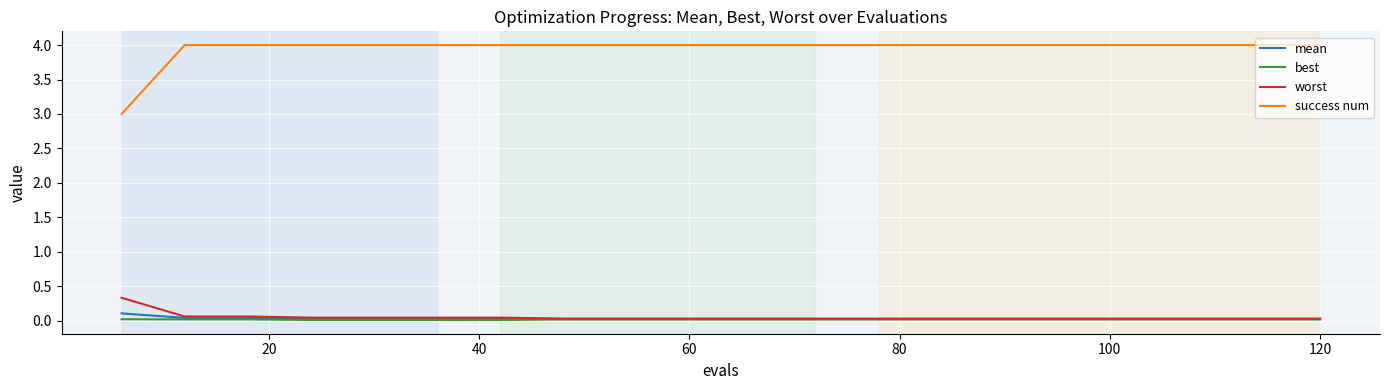

True or false: worst and success num cross at least once.

False